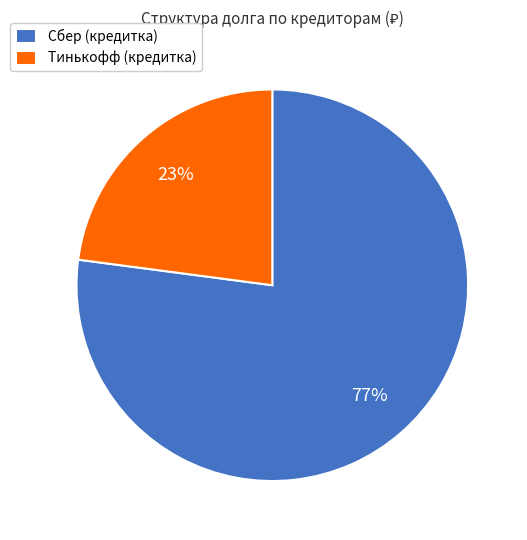

Between Тинькофф (кредитка) and Сбер (кредитка), which is larger?

Сбер (кредитка)